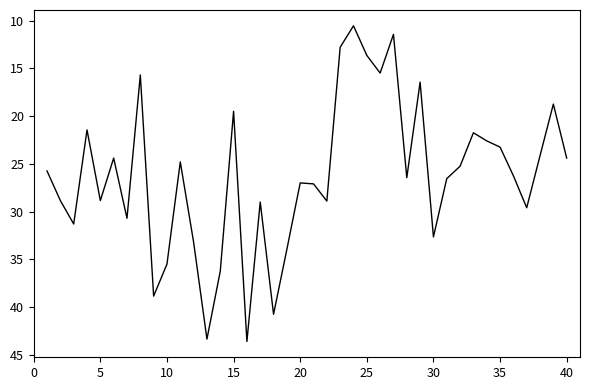

What is the sum of all values?

1050.8